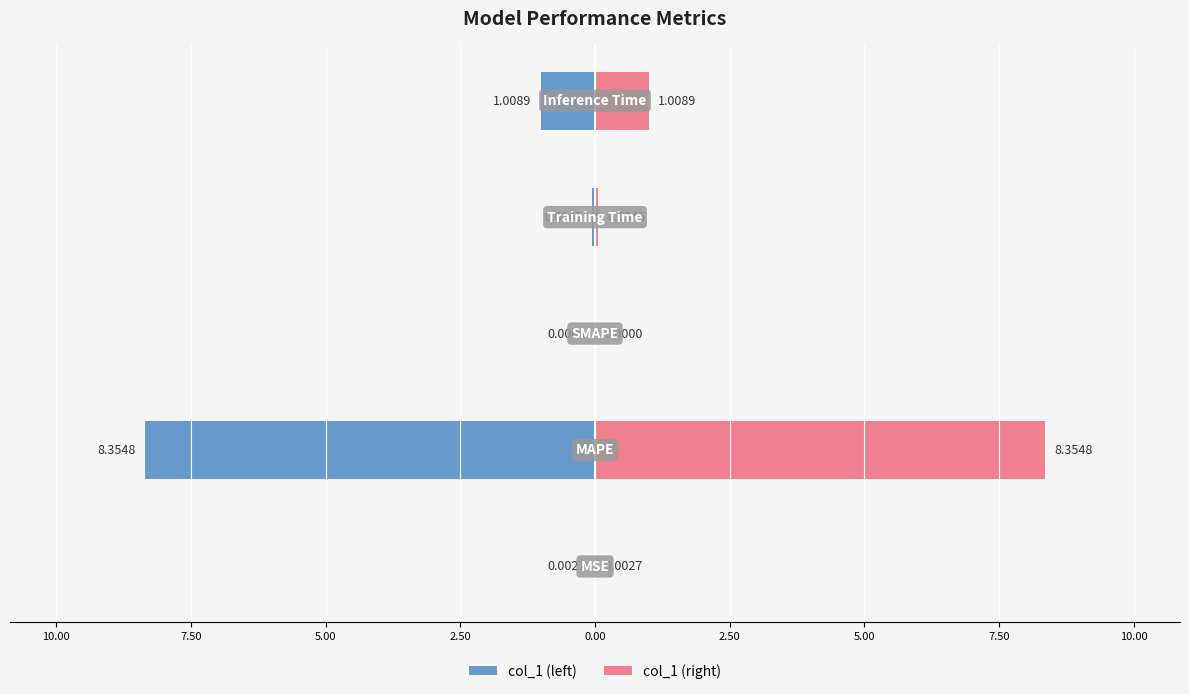

Does the chart contain stacked bars?

No